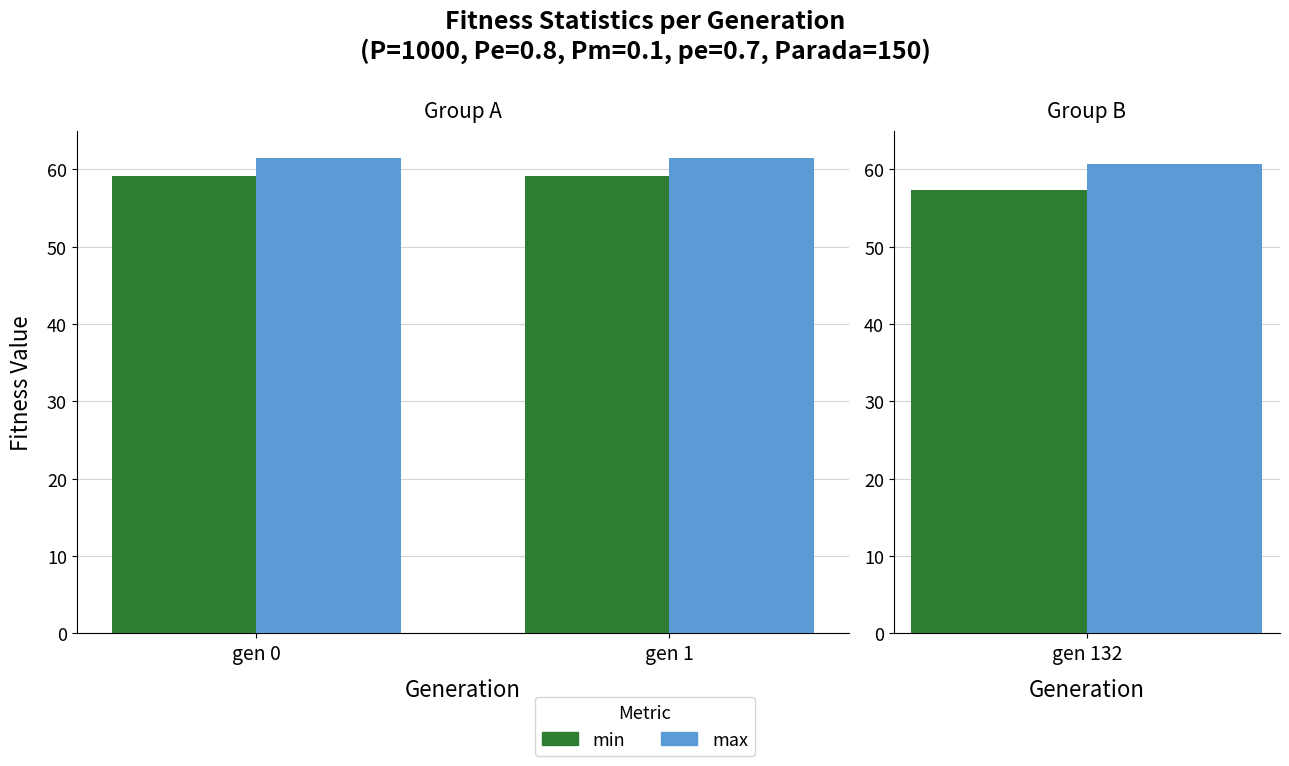

What is the difference between the highest and lowest values at gen 0?

2.4